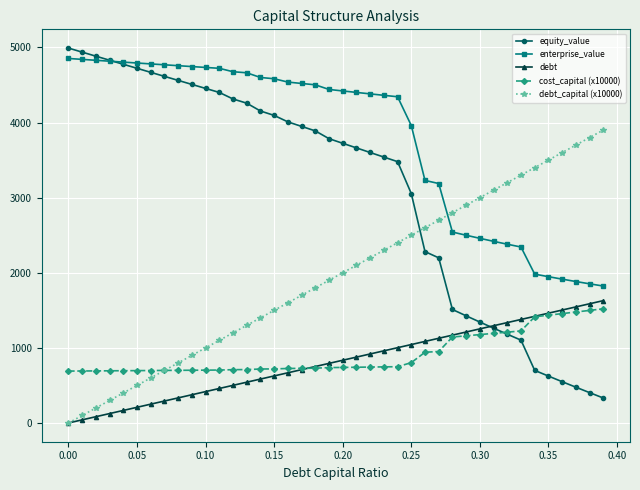

What is the value of the debt point at the 8th from the left?

292.4